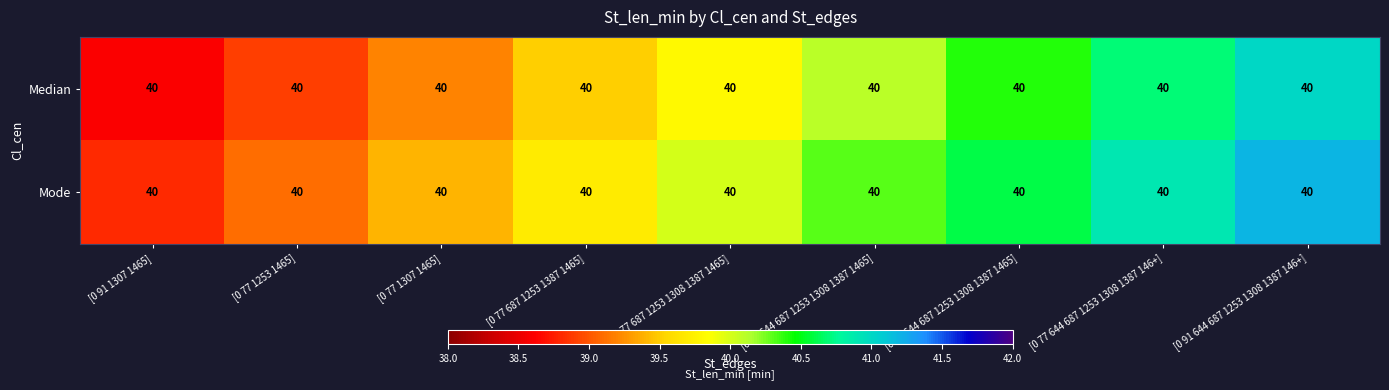

Rank the series by their average value, from lowest to highest.

Median, Mode